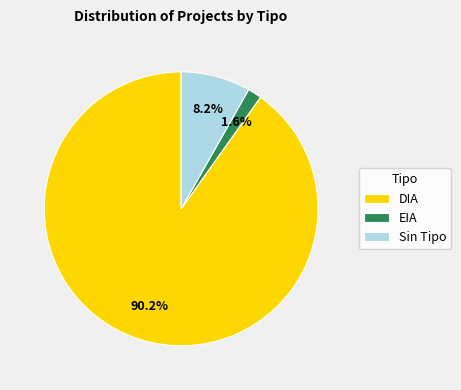

To the nearest percent, what is the average slice percentage?

33%